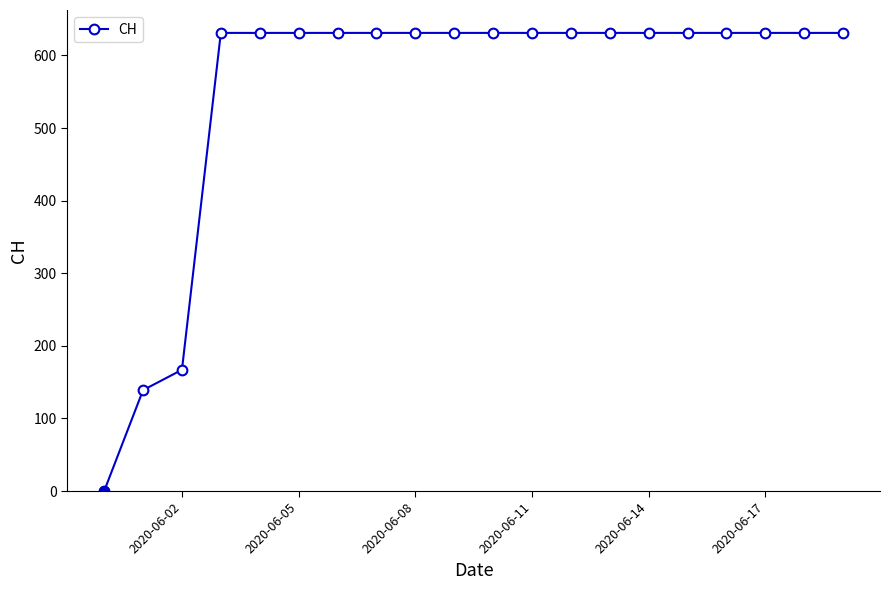

What is the maximum value shown in the chart?

631